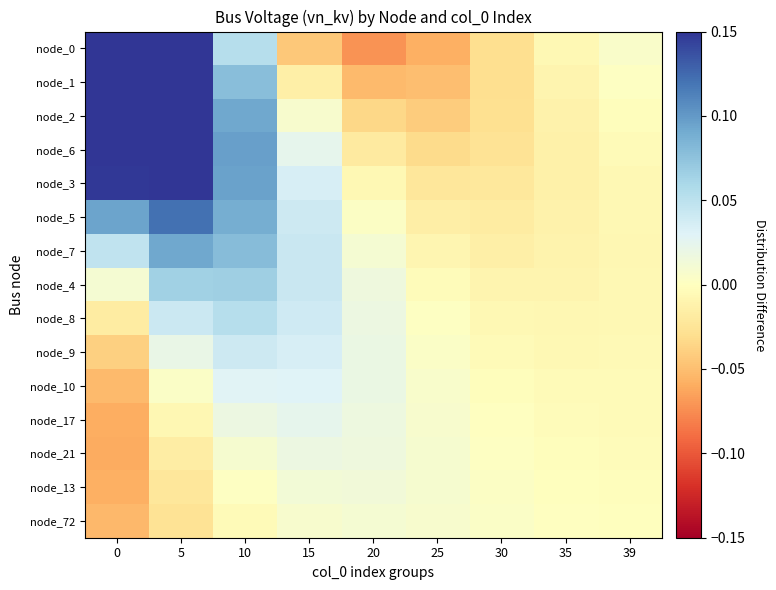

What is the minimum value shown in the chart?

-0.1